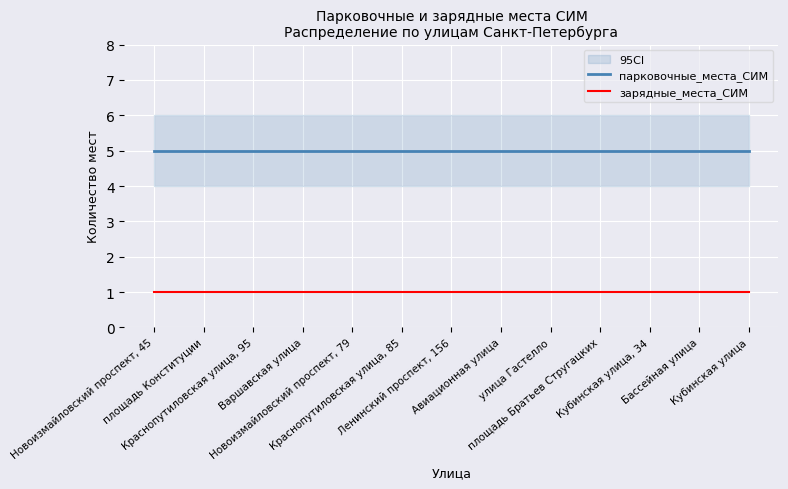

What are all the series names shown in the legend?

парковочные_места_СИМ, зарядные_места_СИМ